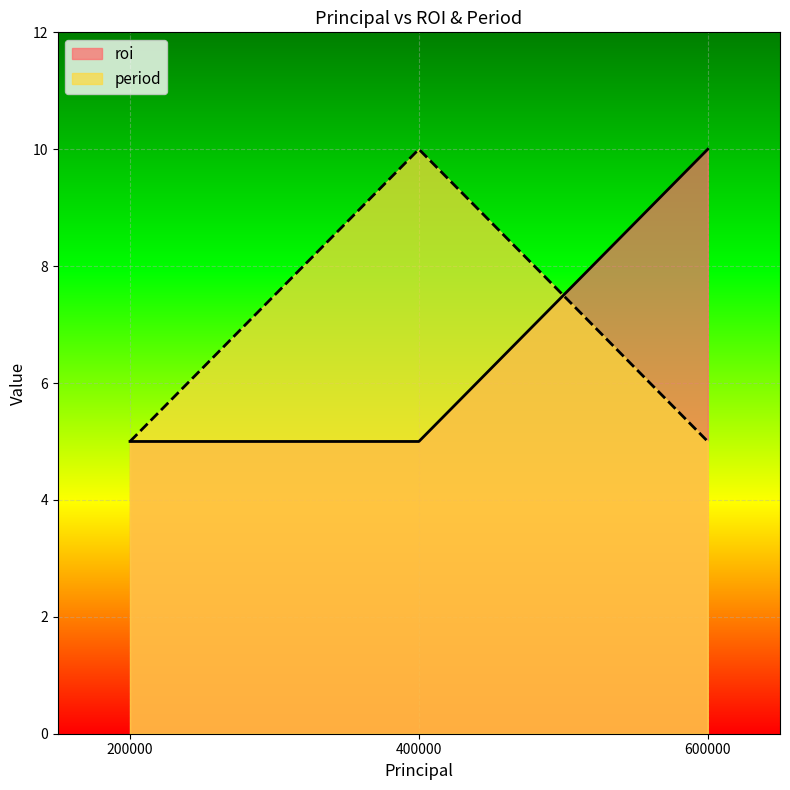

Reading right to left, transcribe all the data shown in this chart.

roi: 600000=10	400000=5	200000=5
period: 600000=5	400000=10	200000=5